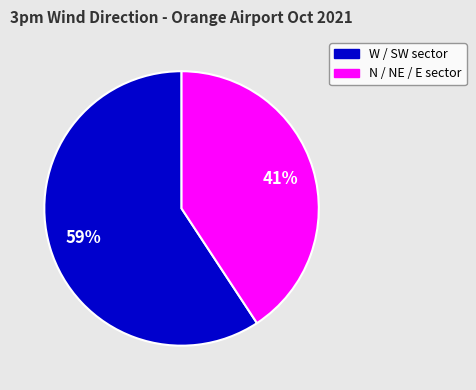

To the nearest percent, what is the average slice percentage?

50%